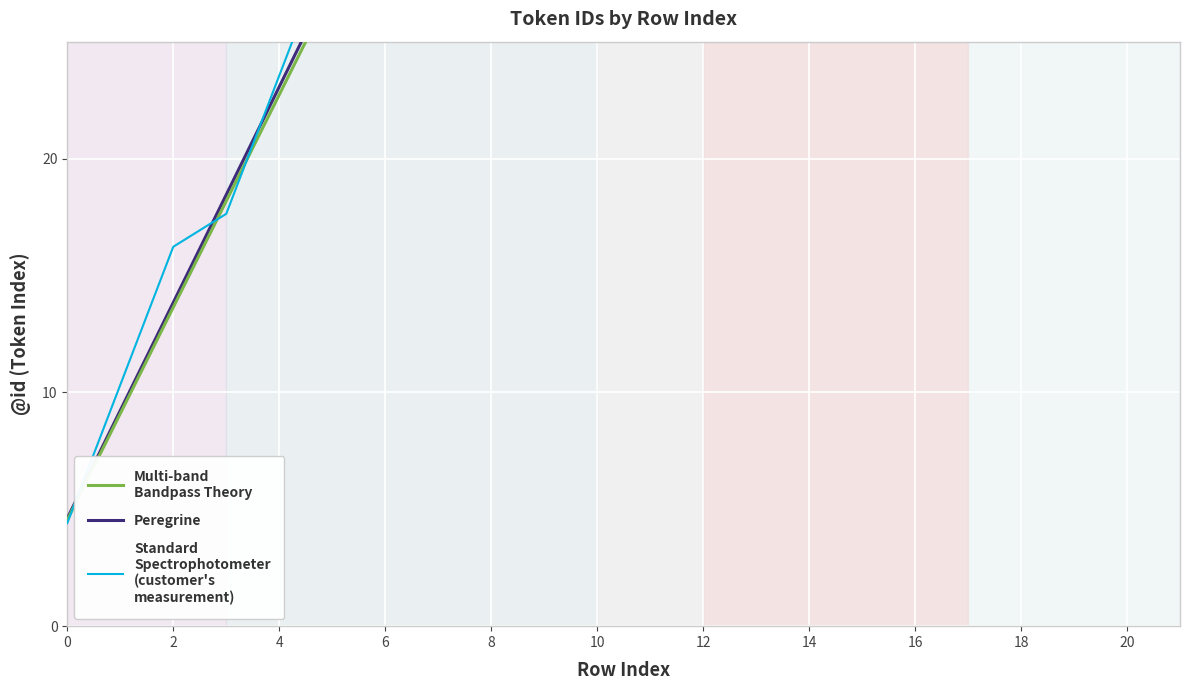

Between 12 and 16, which series saw the biggest shift?

Standard
Spectrophotometer
(customer's
measurement)